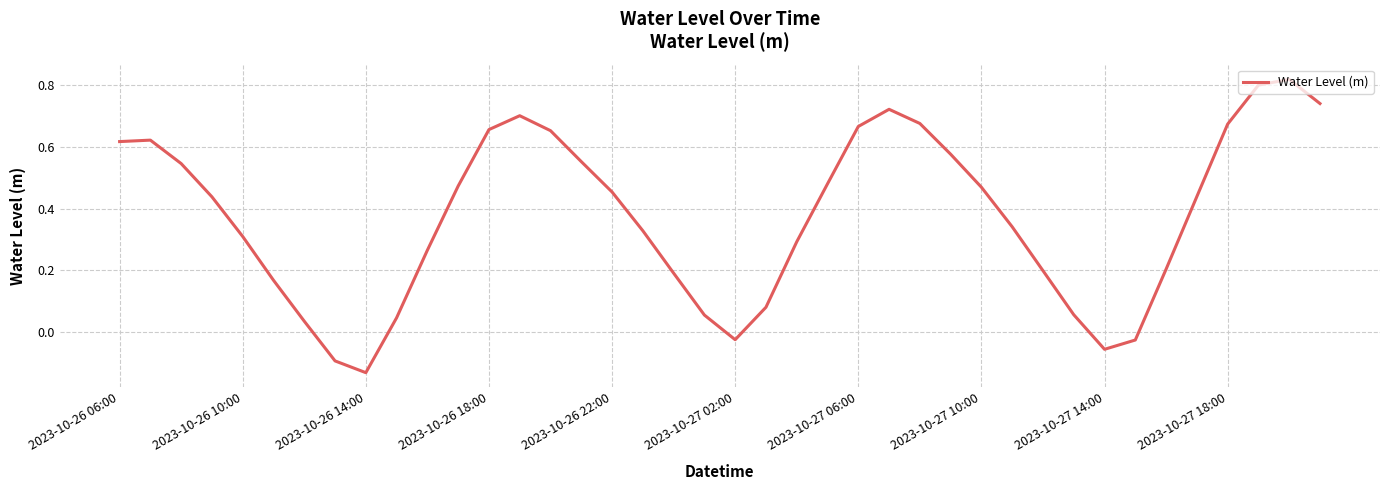

What is the difference between the maximum and minimum values?

1.0